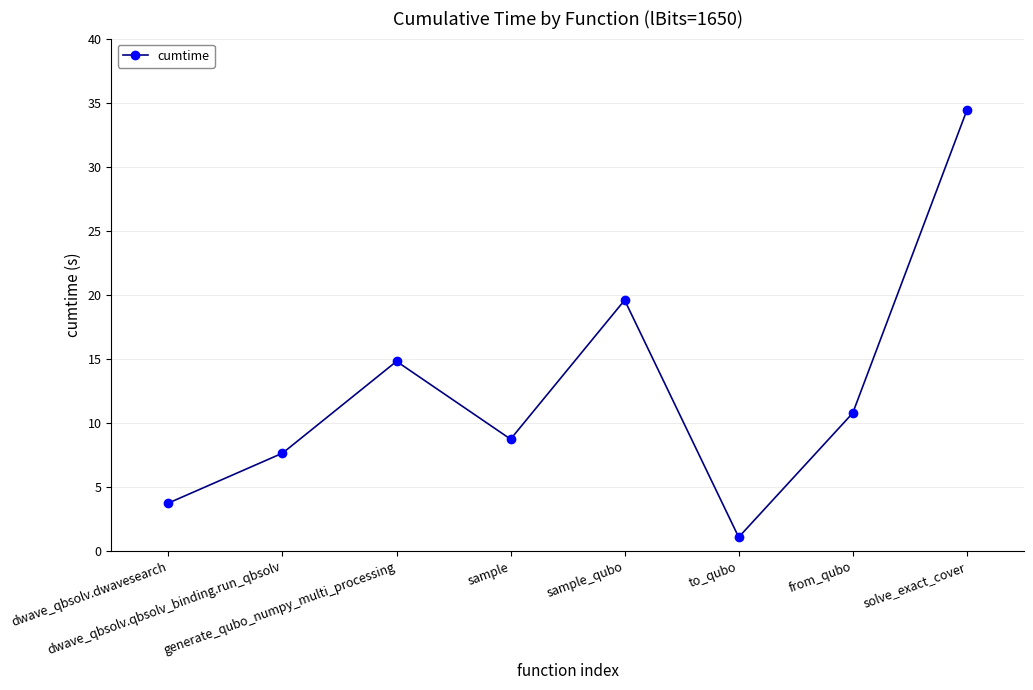

Between dwave_qbsolv.dwavesearch and solve_exact_cover, which is larger?

solve_exact_cover